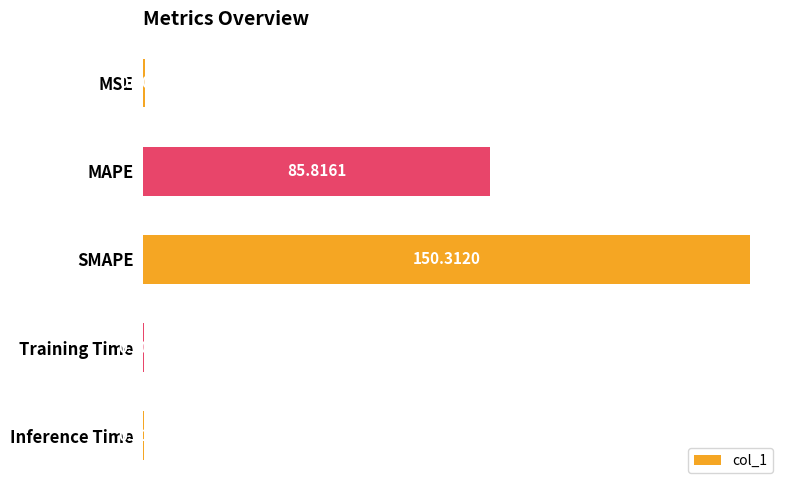

Between MSE and Training Time, which is larger?

MSE